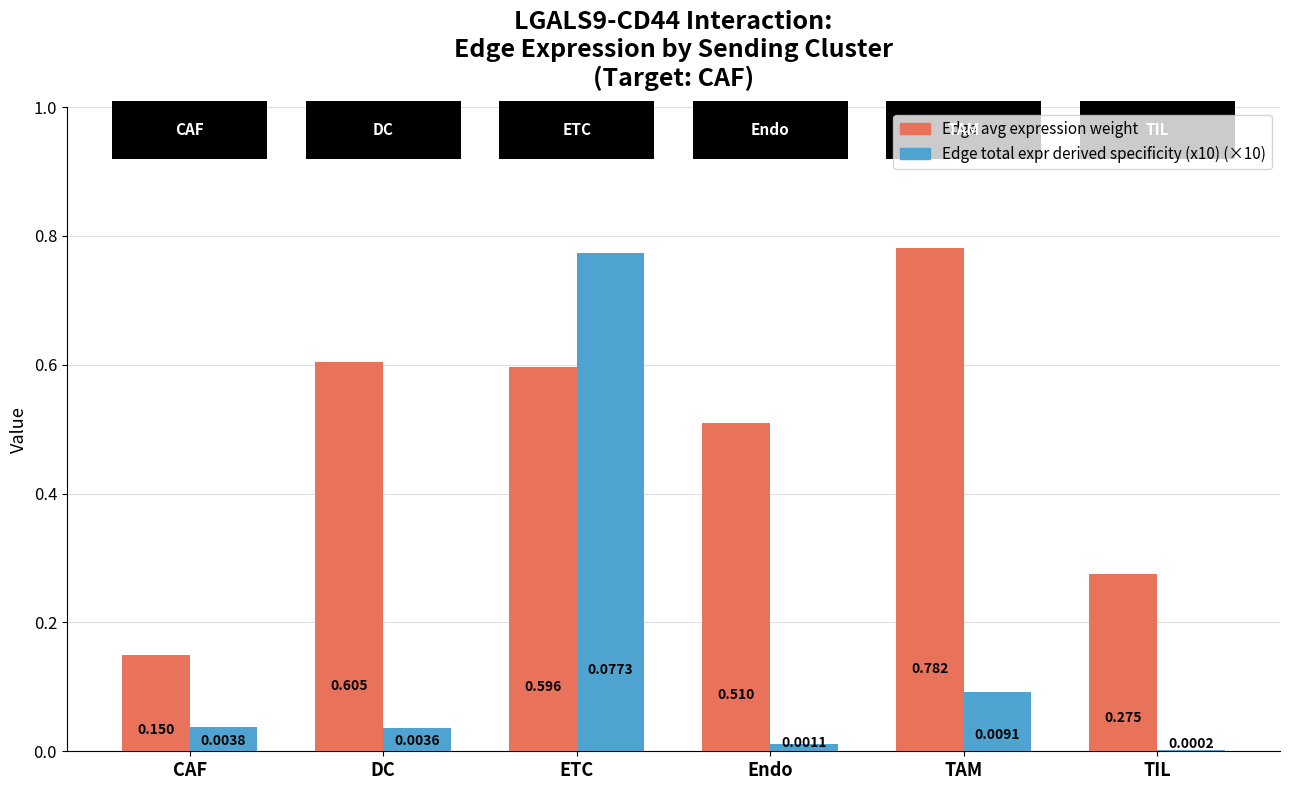

At which category is the sum across all series the highest?

ETC